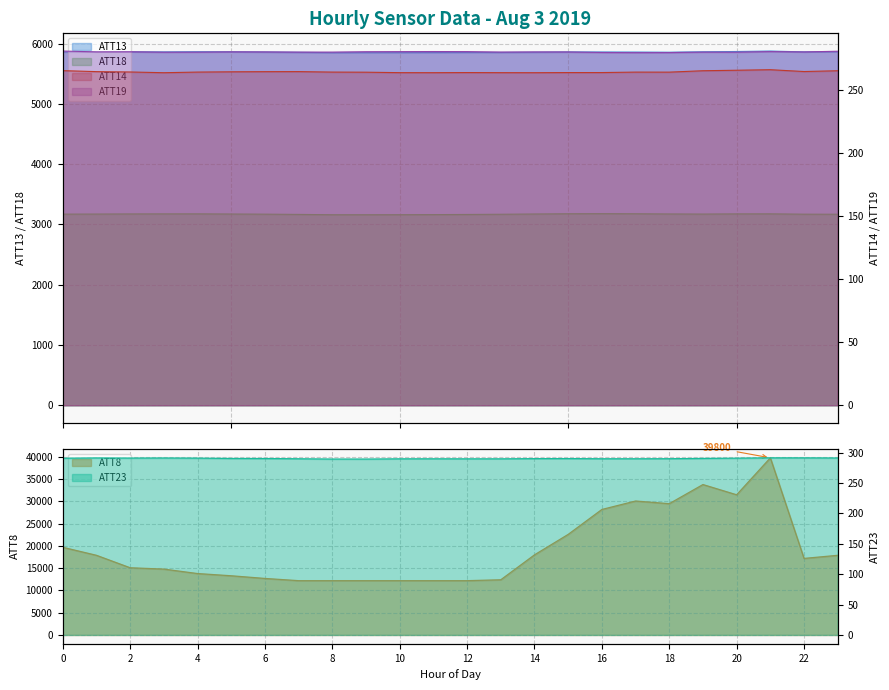

At which category is the sum across all series the highest?

21